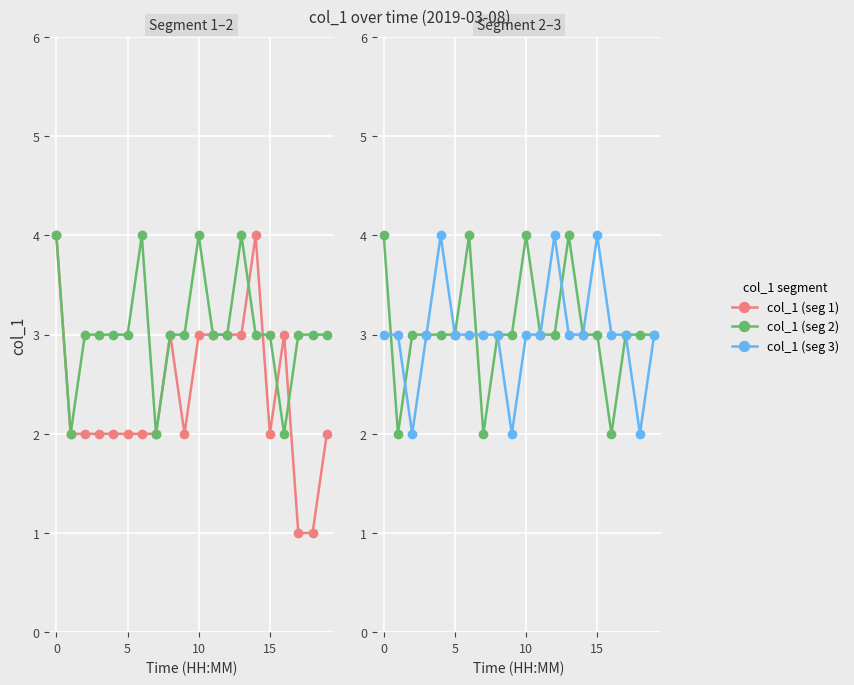

Reading right to left, list all the values displayed in this chart.

col_1 (seg 1): 2	1	1	3	2	4	3	3	3	3	2	3	2	2	2	2	2	2	2	4
col_1 (seg 2): 3	3	3	2	3	3	4	3	3	4	3	3	2	4	3	3	3	3	2	4
col_1 (seg 3): 3	2	3	3	4	3	3	4	3	3	2	3	3	3	3	4	3	2	3	3